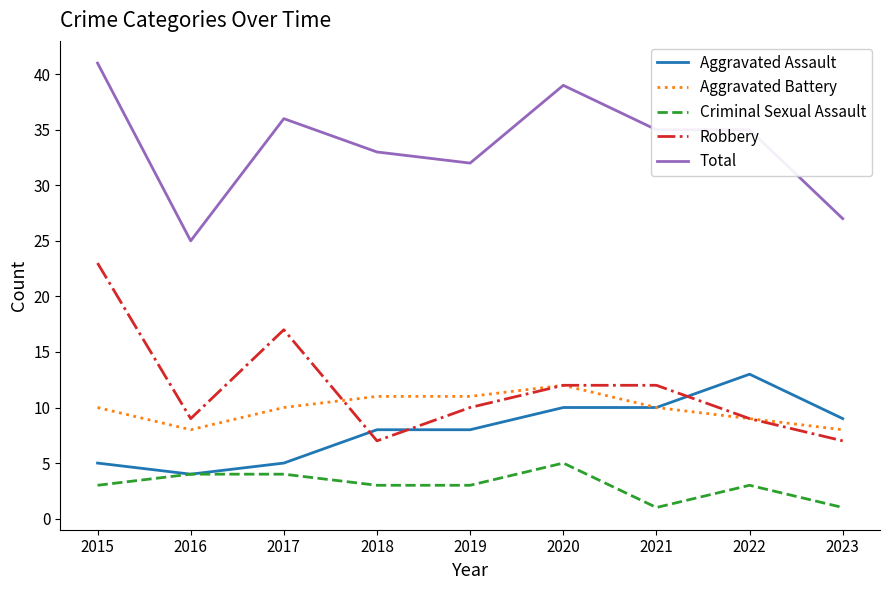

List the series in order of their peak value, lowest first.

Criminal Sexual Assault, Aggravated Battery, Aggravated Assault, Robbery, Total